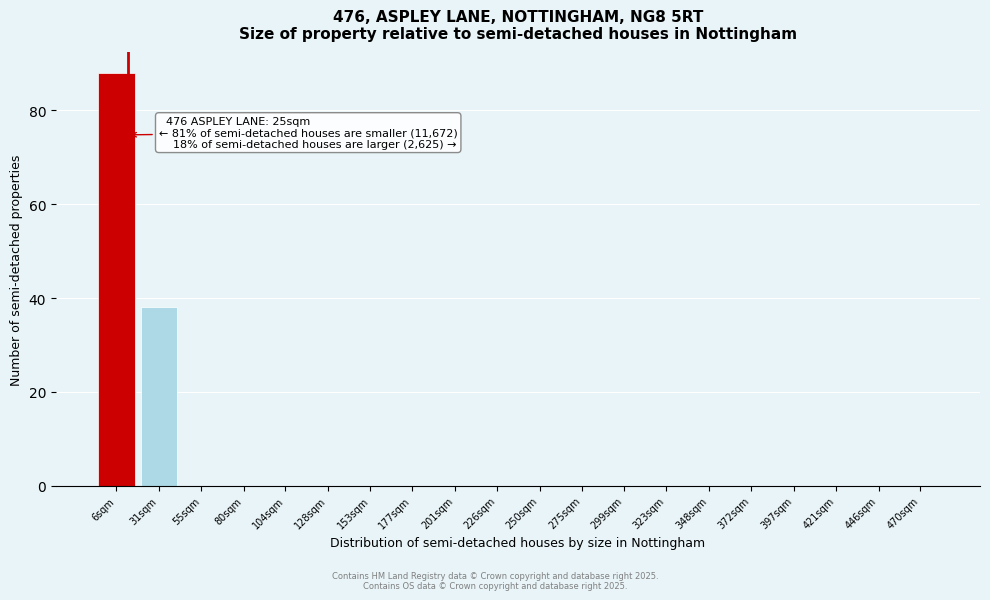

Reading right to left, extract all data points from this chart.

470sqm=0	446sqm=0	421sqm=0	397sqm=0	372sqm=0	348sqm=0	323sqm=0	299sqm=0	275sqm=0	250sqm=0	226sqm=0	201sqm=0	177sqm=0	153sqm=0	128sqm=0	104sqm=0	80sqm=0	55sqm=0	31sqm=38	6sqm=88